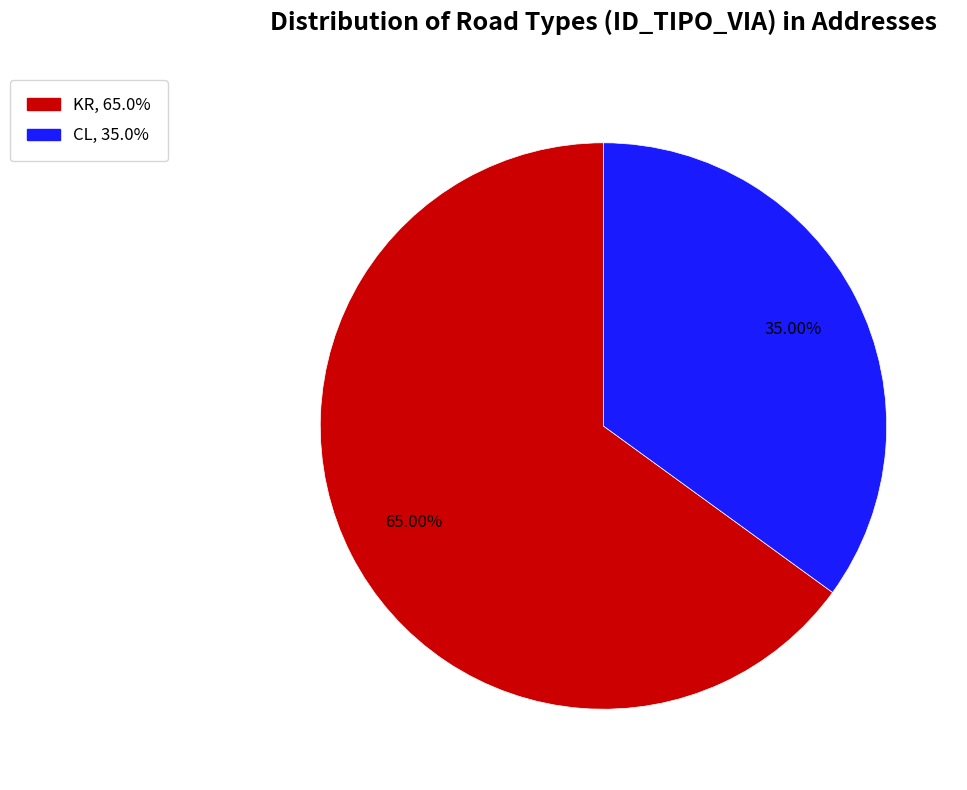

Count the number of slices in the pie.

2